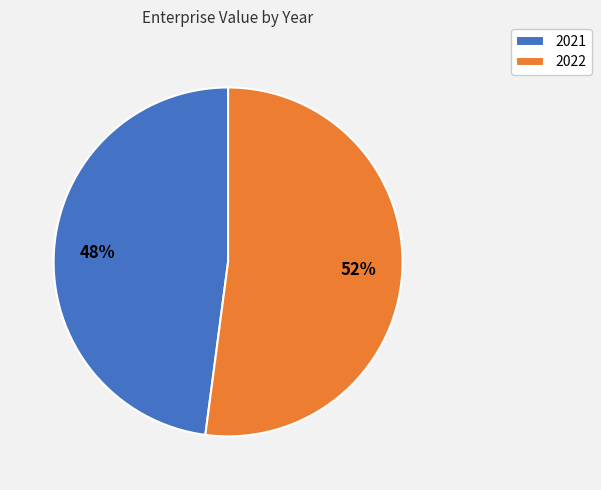

Which category has the biggest portion of the pie?

2022